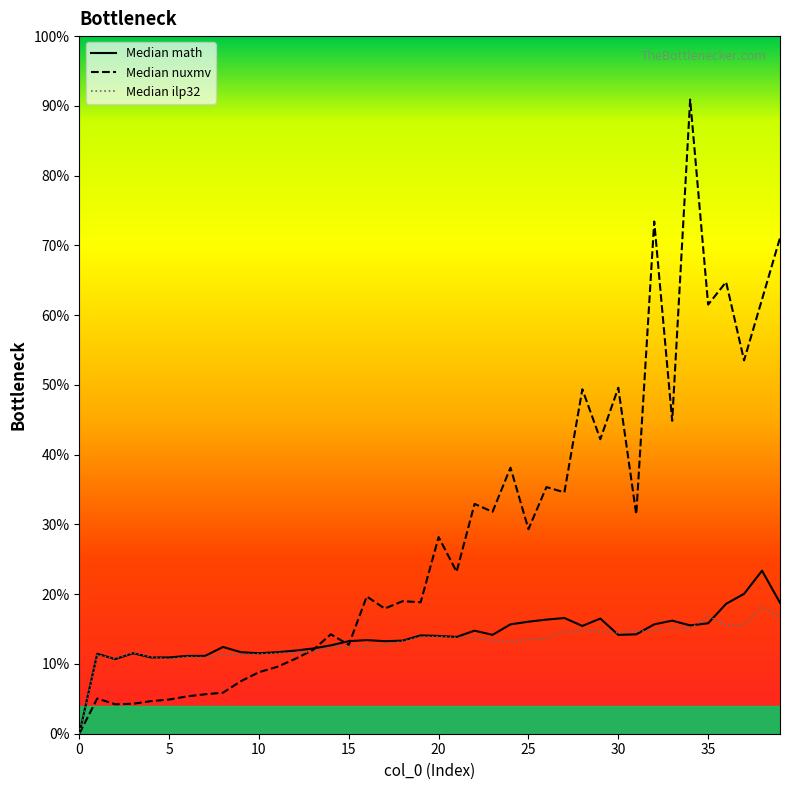

Which series has the widest spread of values?

Median nuxmv